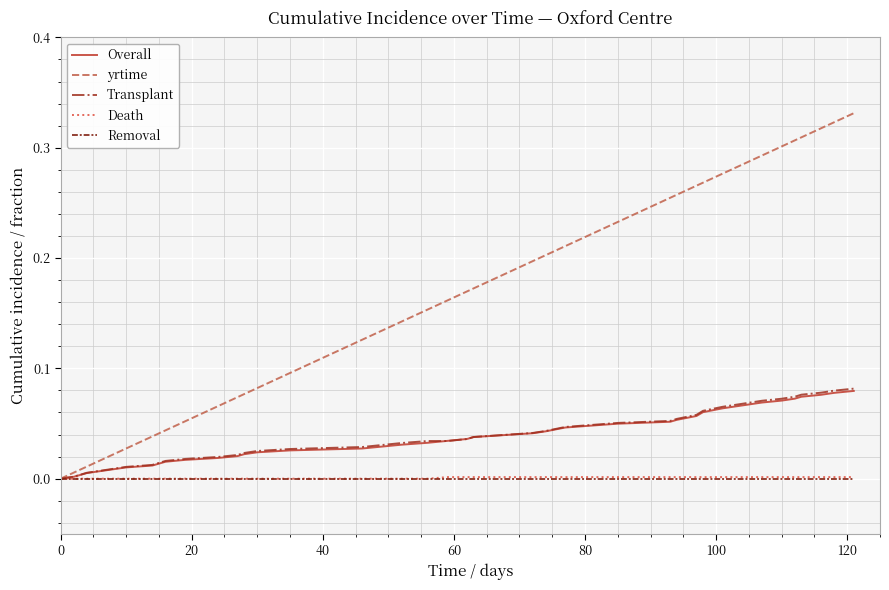

Which series has the widest spread of values?

yrtime